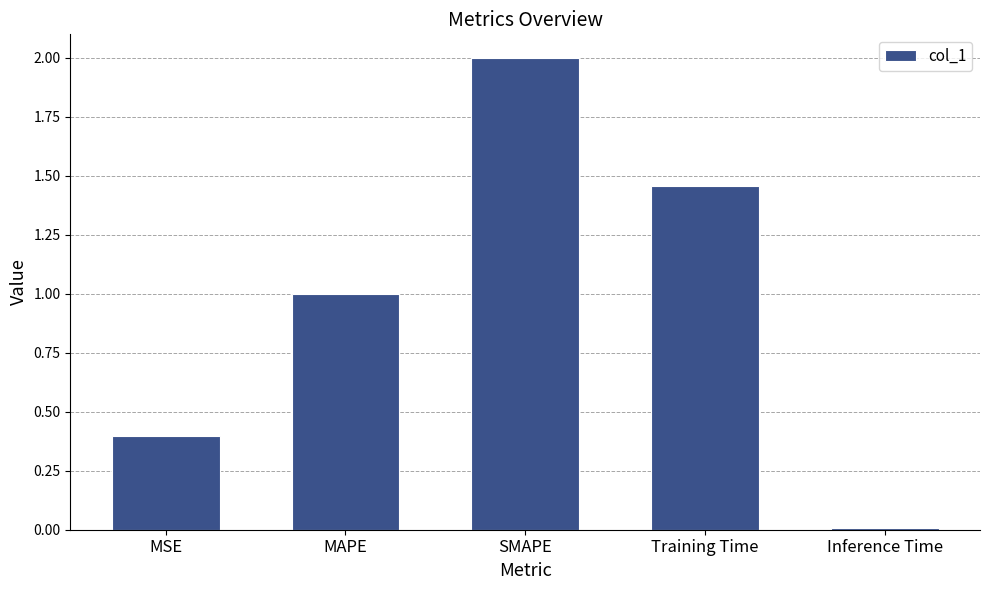

What is the sum of all values?

4.9